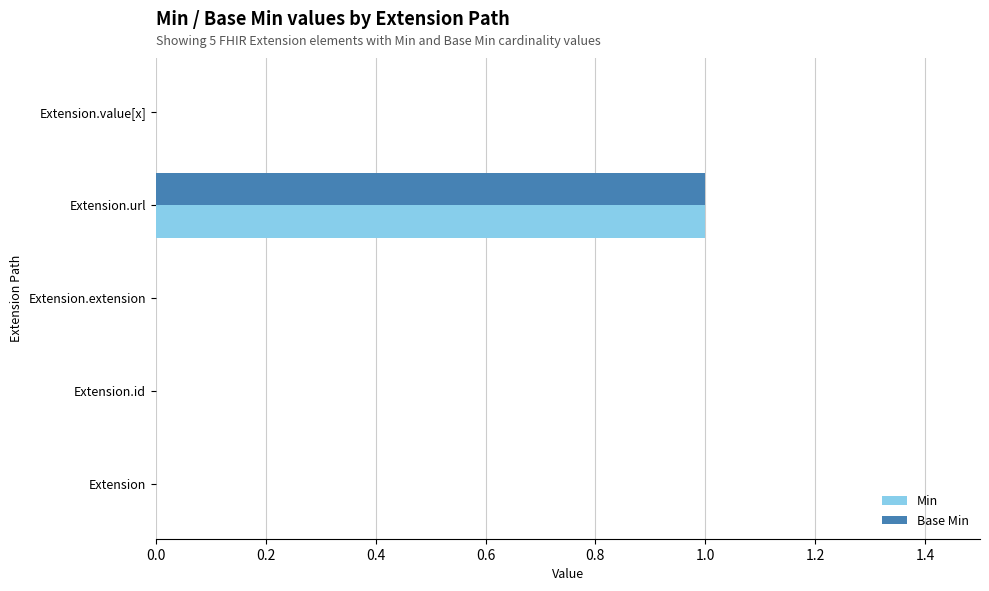

At which category is the sum across all series the highest?

Extension.url